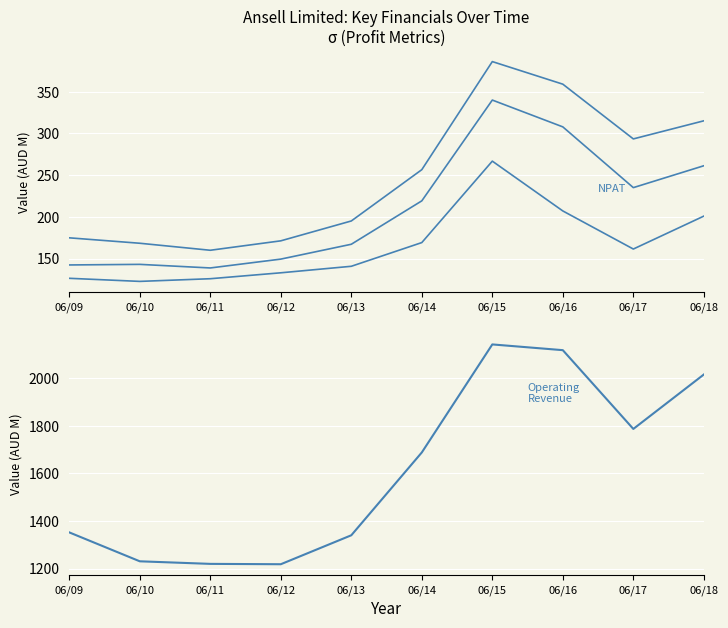

At 06/18, list the series in order from largest to smallest.

Operating Revenue, EBITDA, EBIT, Net Profit after Tax Before Abnormals